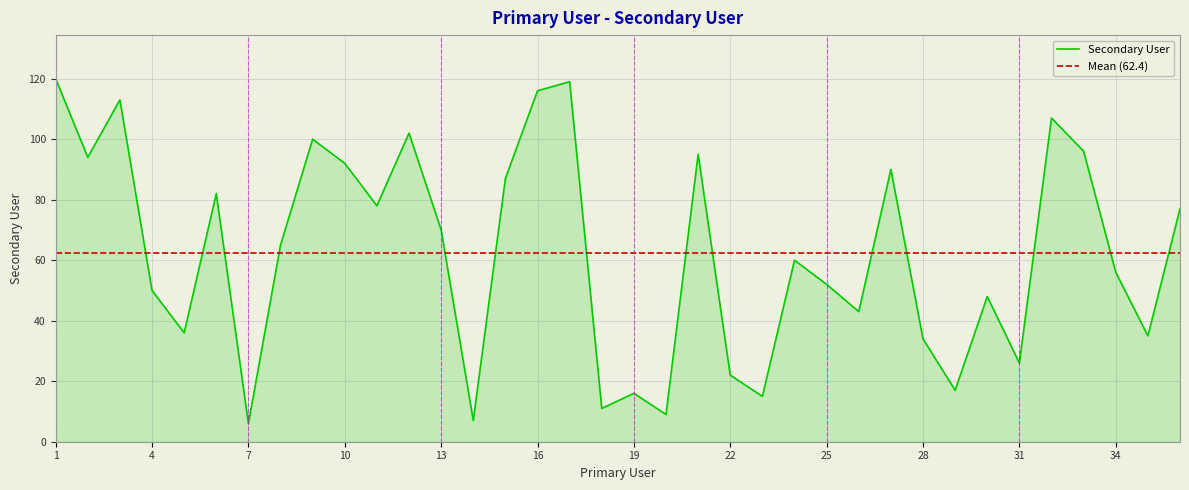

Is it true that the value at 17 is 119?

True